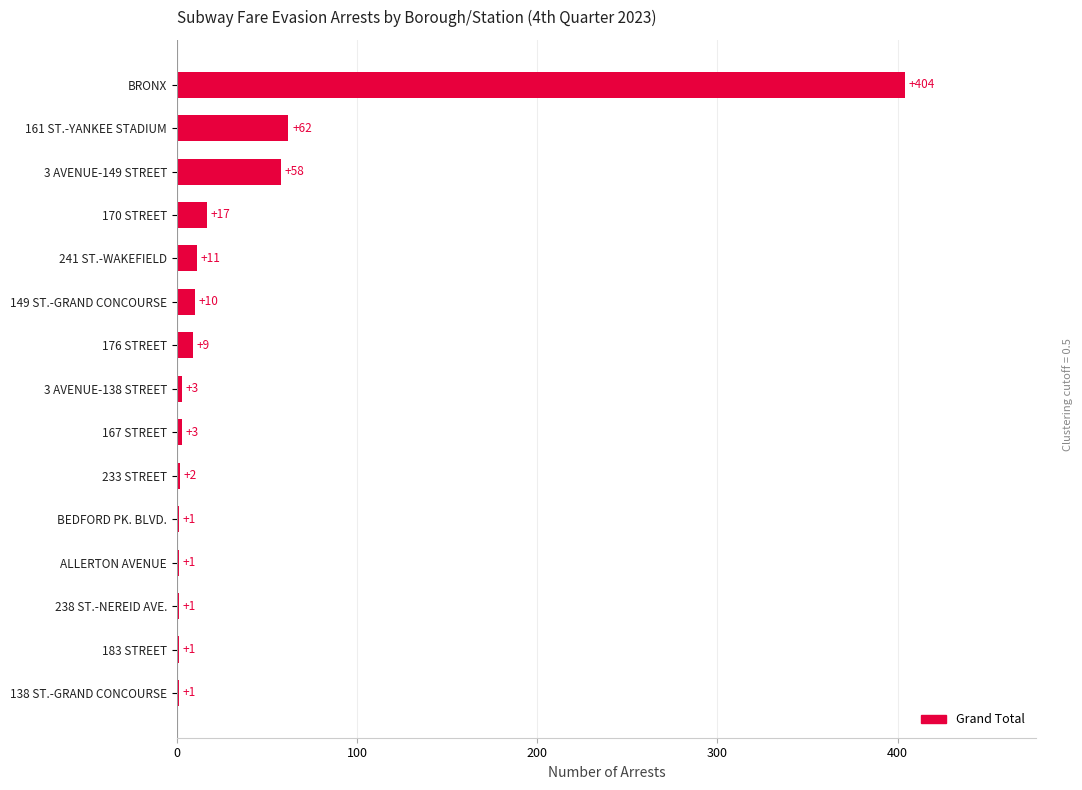

Where is the data nearest to the value 202?

161 ST.-YANKEE STADIUM